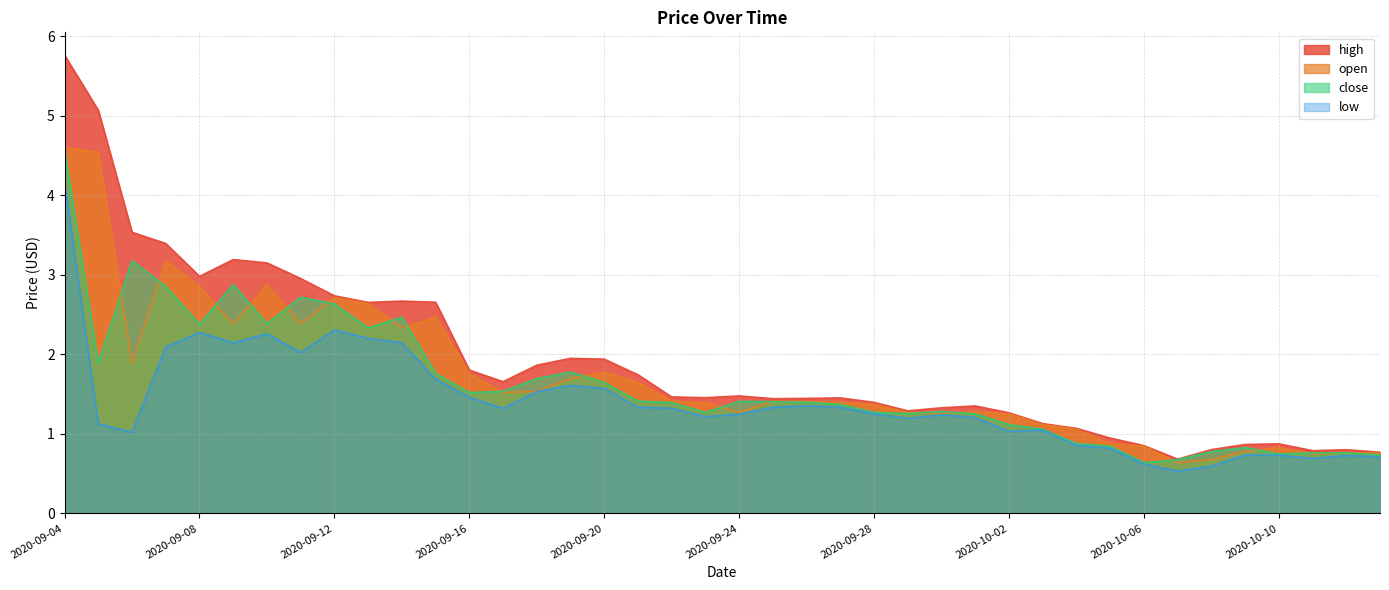

Where does the high series first go above 1?

2020-09-04